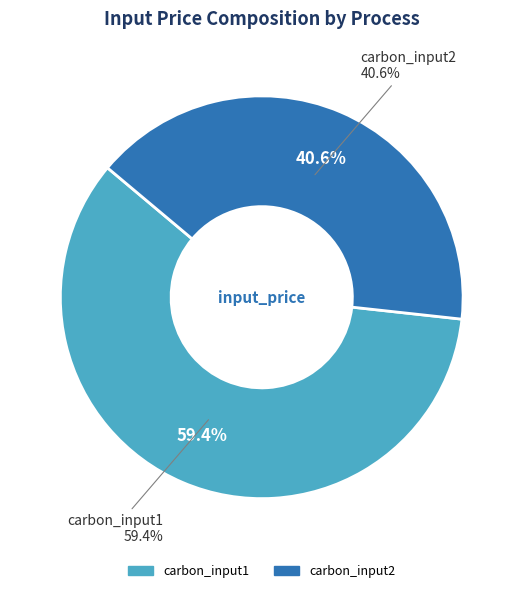

Rank the categories by value from lowest to highest.

carbon_input2, carbon_input1